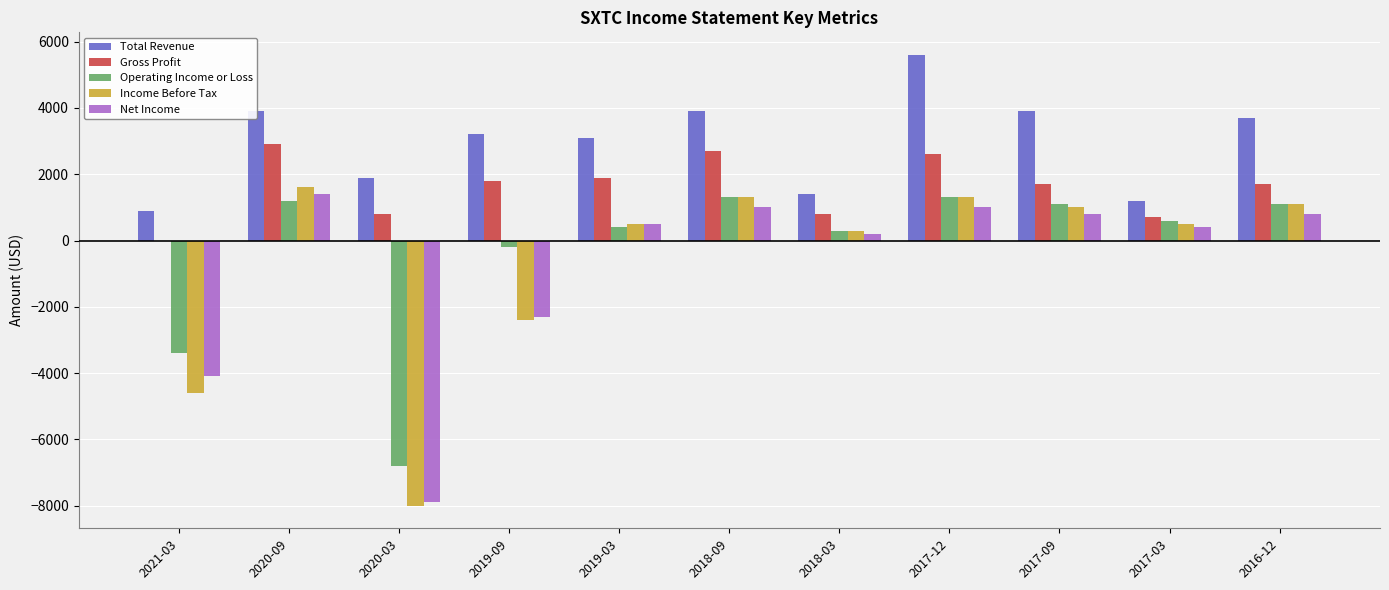

True or false: Total Revenue has a value of 3200 at 2019-09.

True